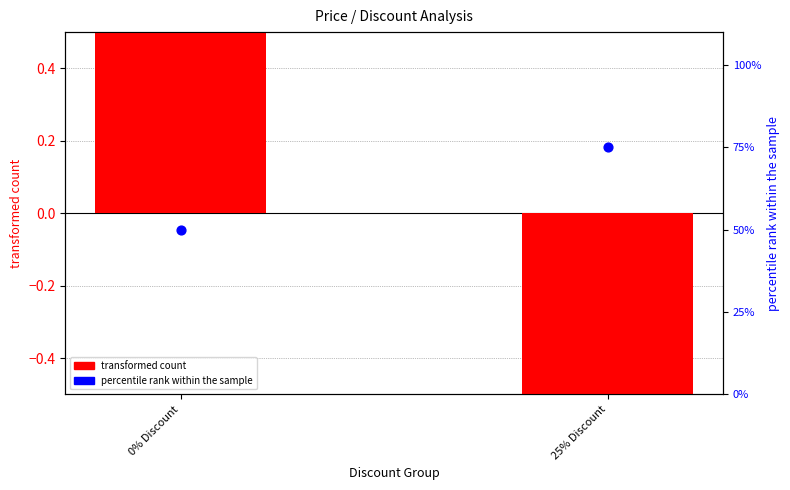

At which category is the sum across all series the highest?

25% Discount